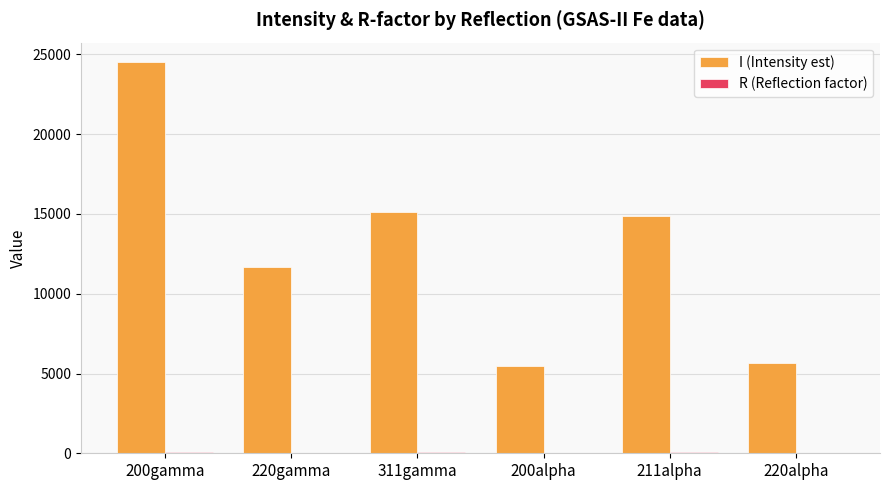

Which series has the largest total across all categories?

I (Intensity est)